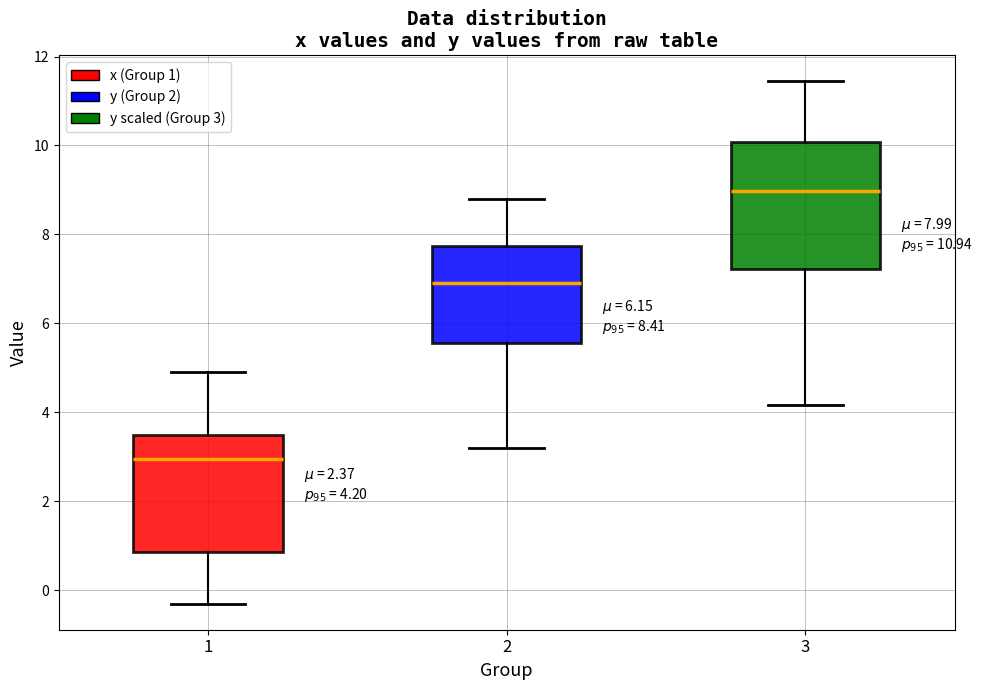

Which box's median line is the highest?

3